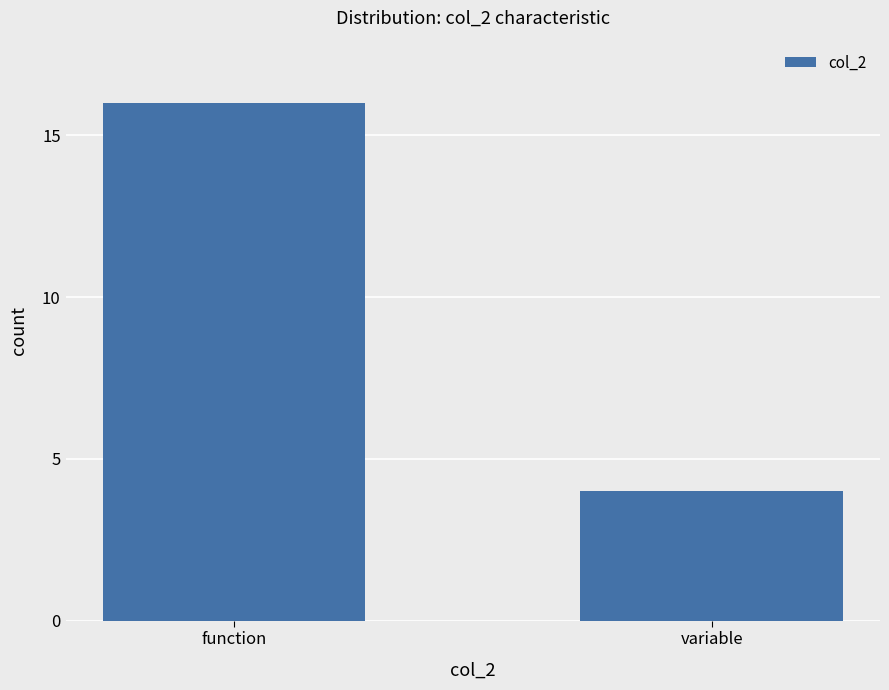

What position from the right is variable?

1